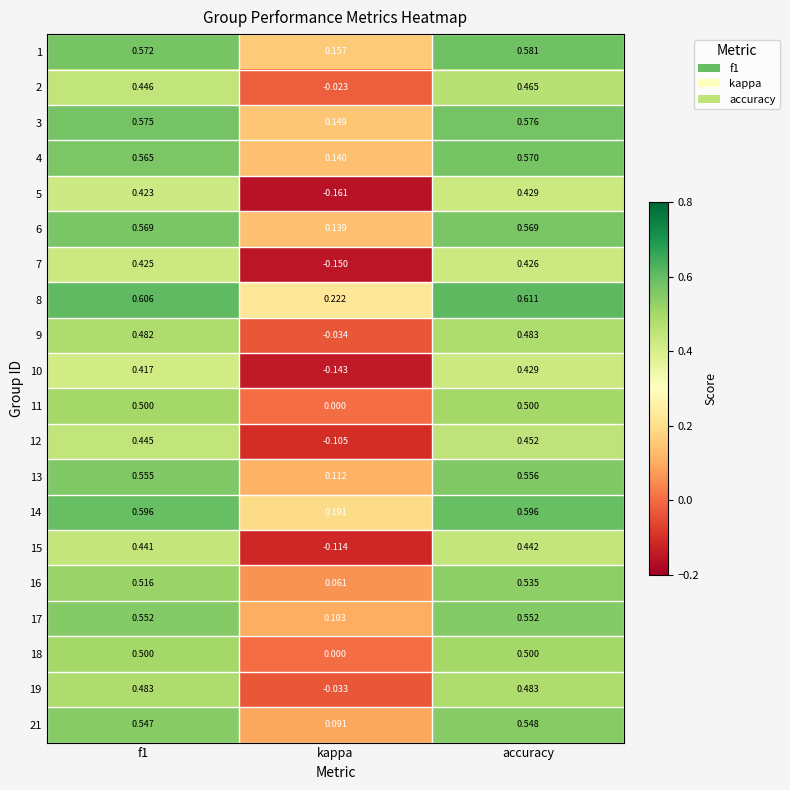

Which series has the largest total across all categories?

8